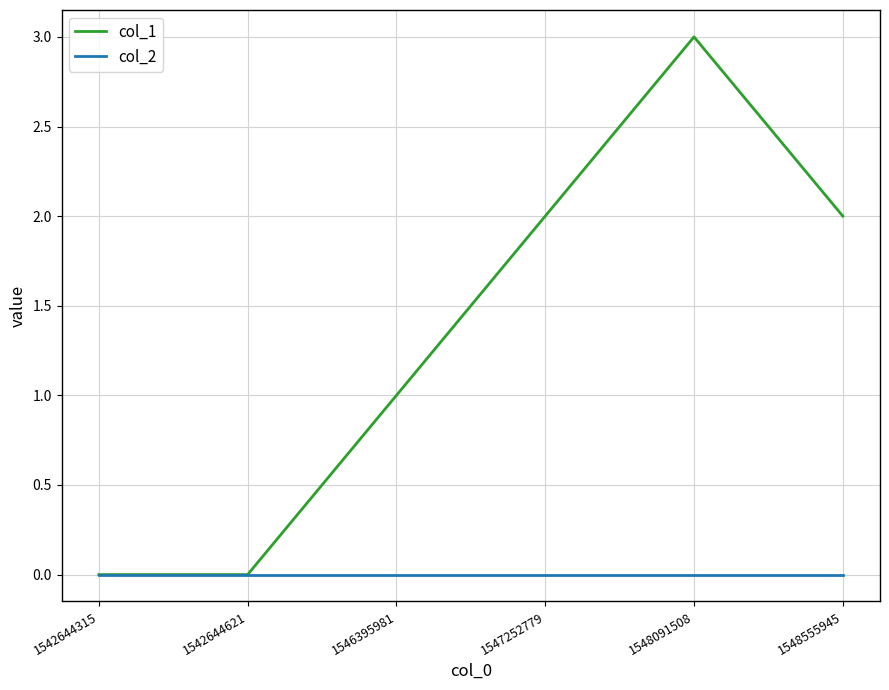

At which category does the chart reach its peak across all series?

1548091508